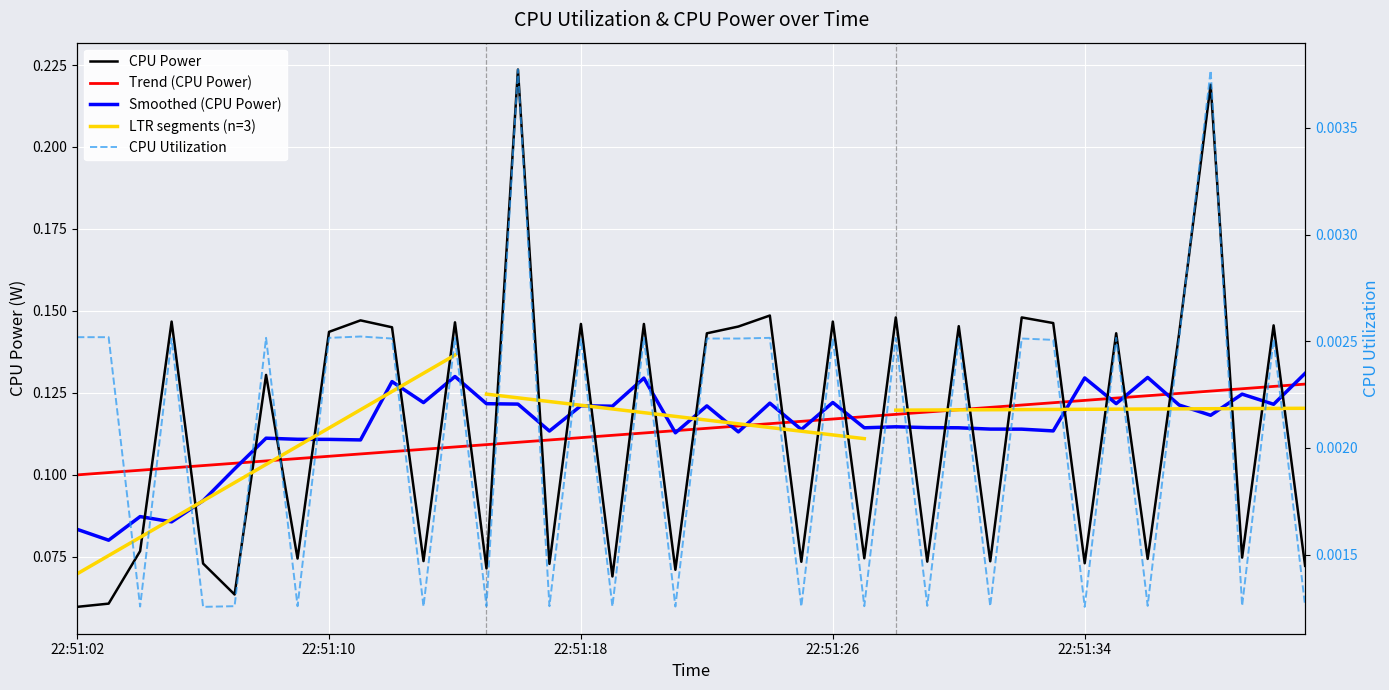

At which category does the chart reach its peak across all series?

2025-03-22 22:51:16